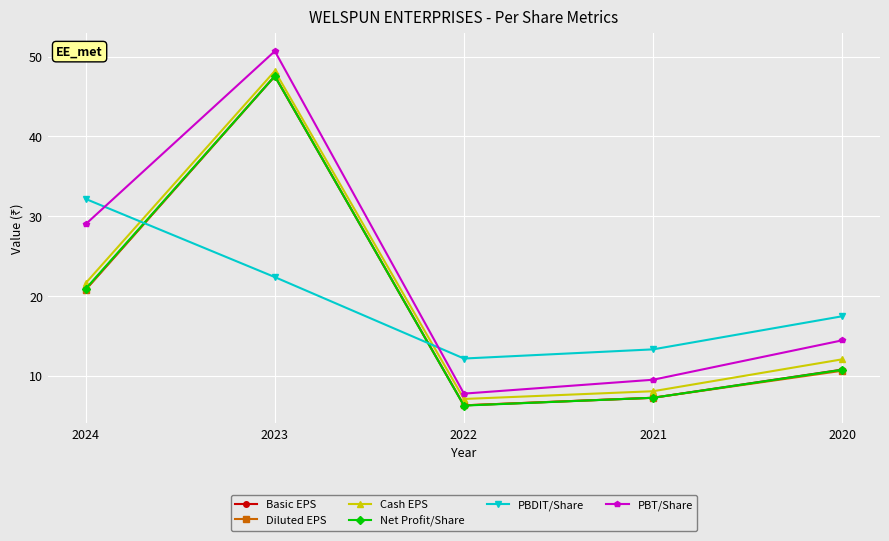

What is the value of the PBT/Share point at the 3rd from the left?

7.7